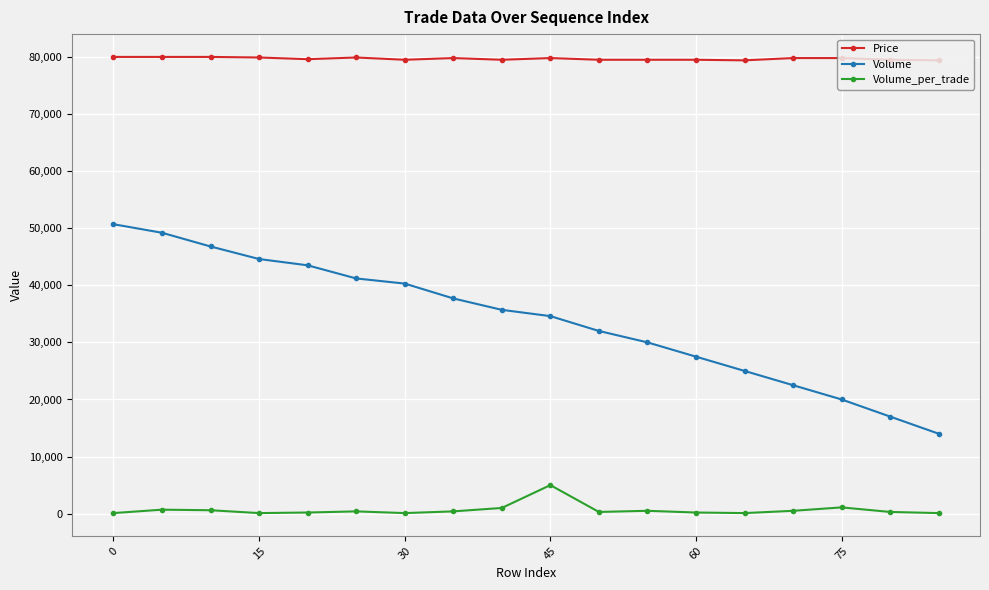

Rank the series by their average value, from highest to lowest.

Price, Volume, Volume_per_trade